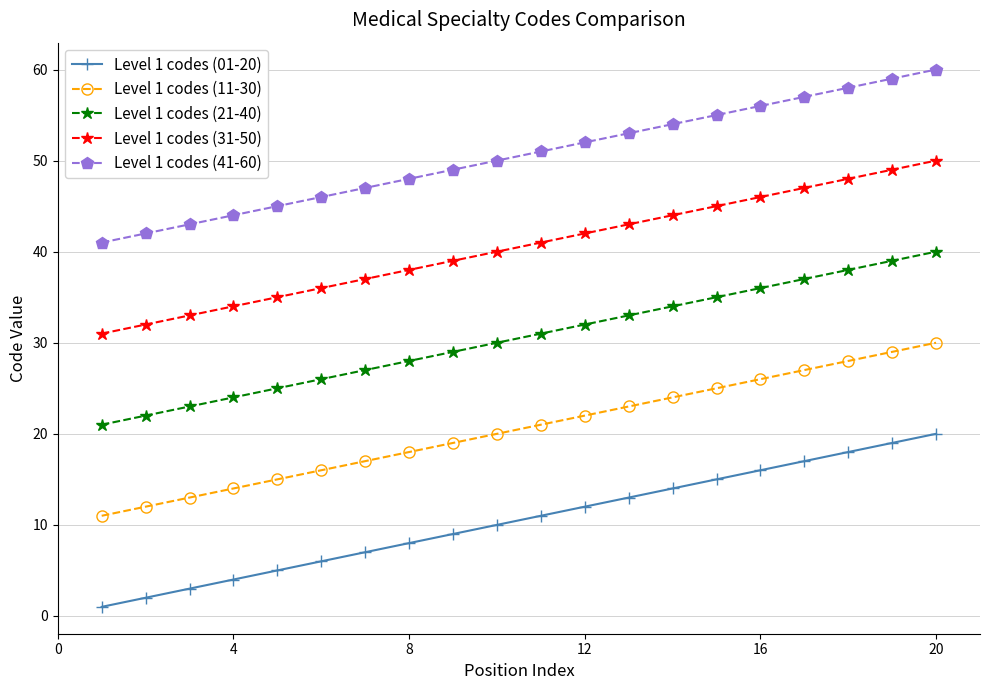

Which series has the largest total across all categories?

Level 1 codes (41-60)